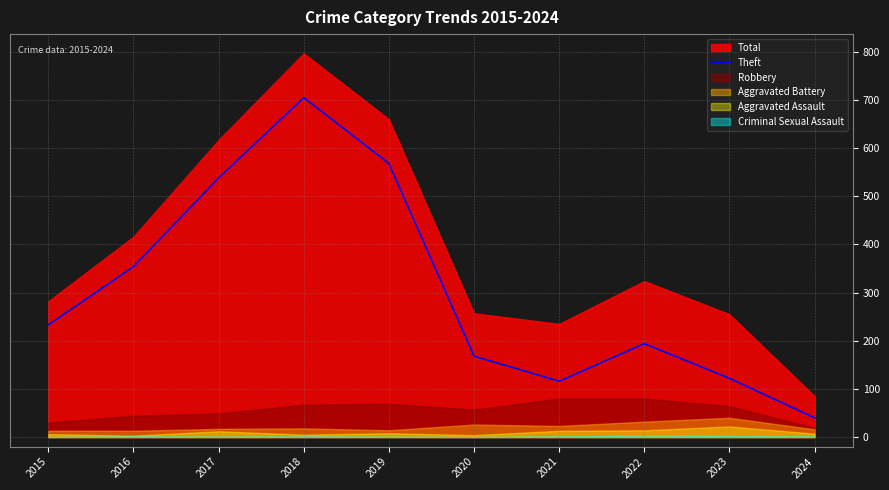

Where is the first local minimum?

2021